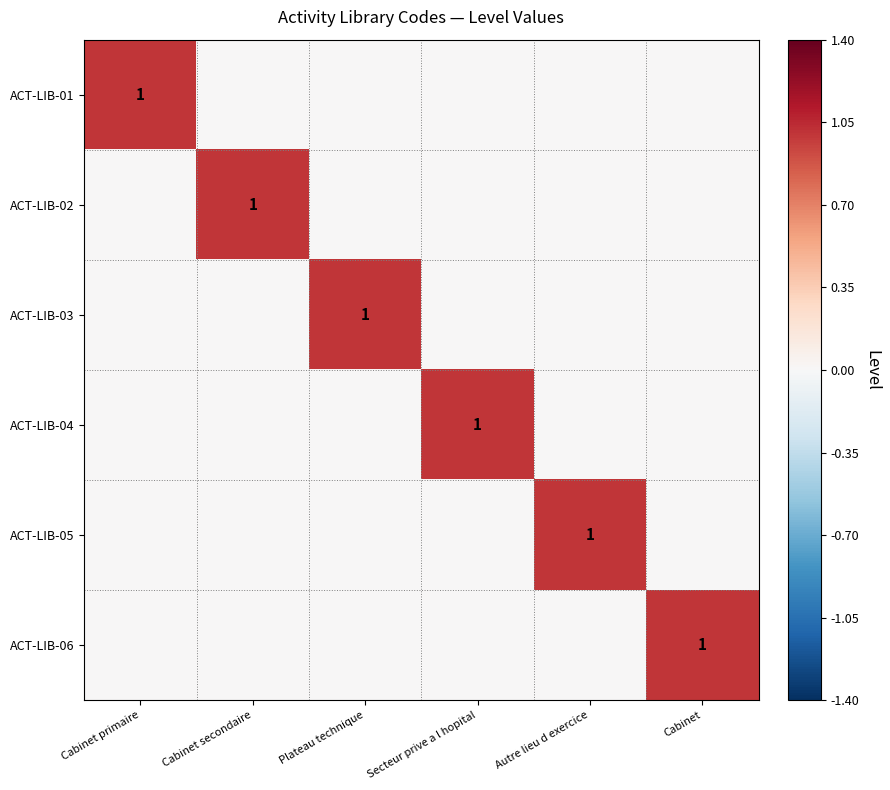

What is the maximum value shown in the chart?

1